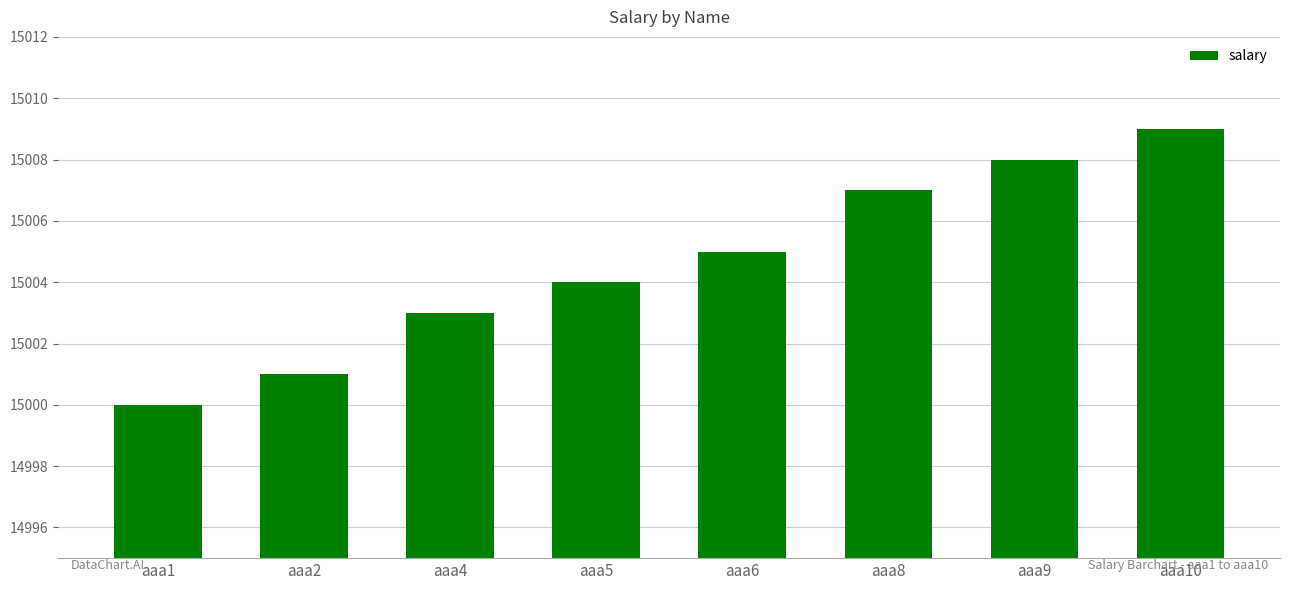

How many distinct data groups are displayed?

1